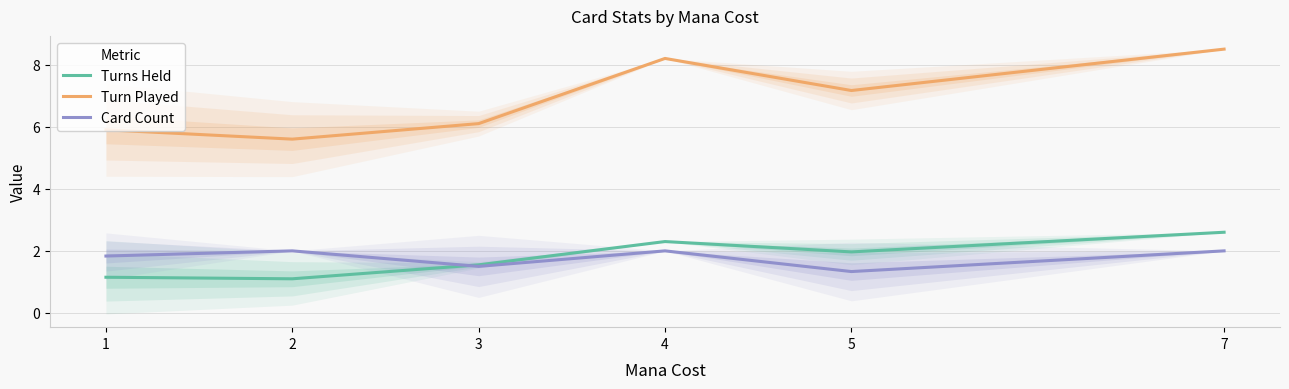

Which series changed the most between 1 and 5?

Turn Played